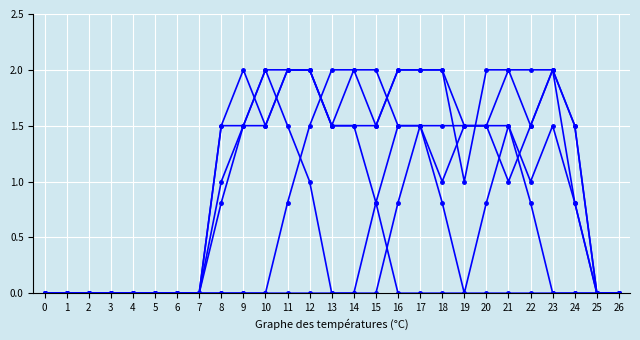

Does the chart have visible grid lines?

Yes